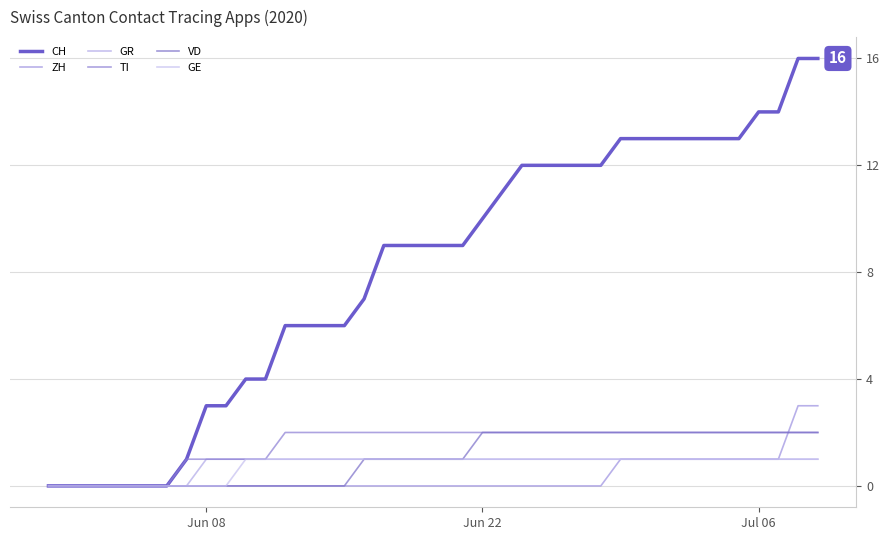

How many lines are shown in the chart?

6